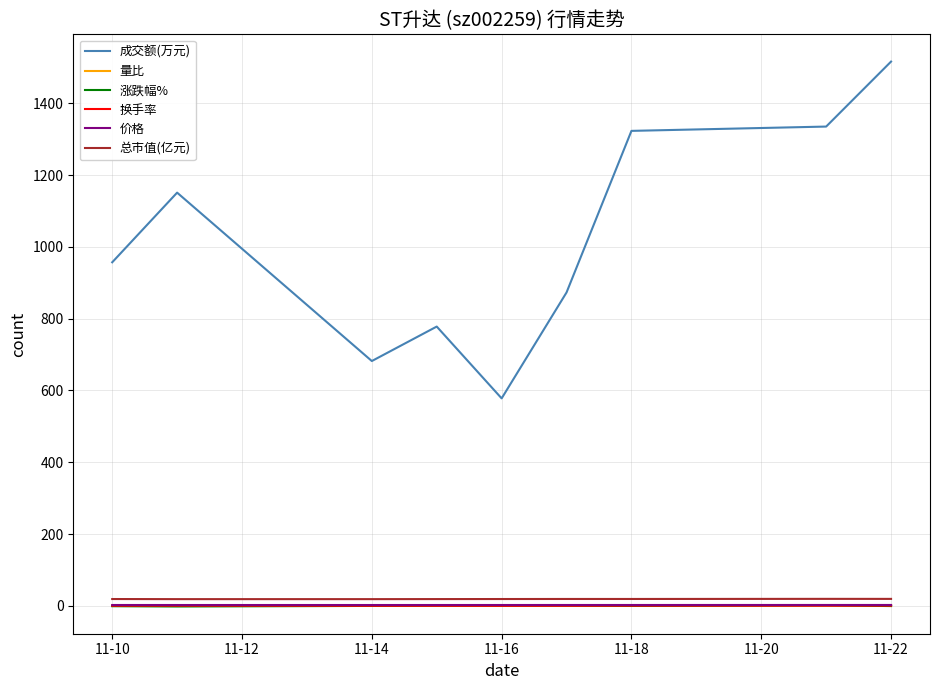

What is the highest value of the 成交额(万元) series?

1516.0